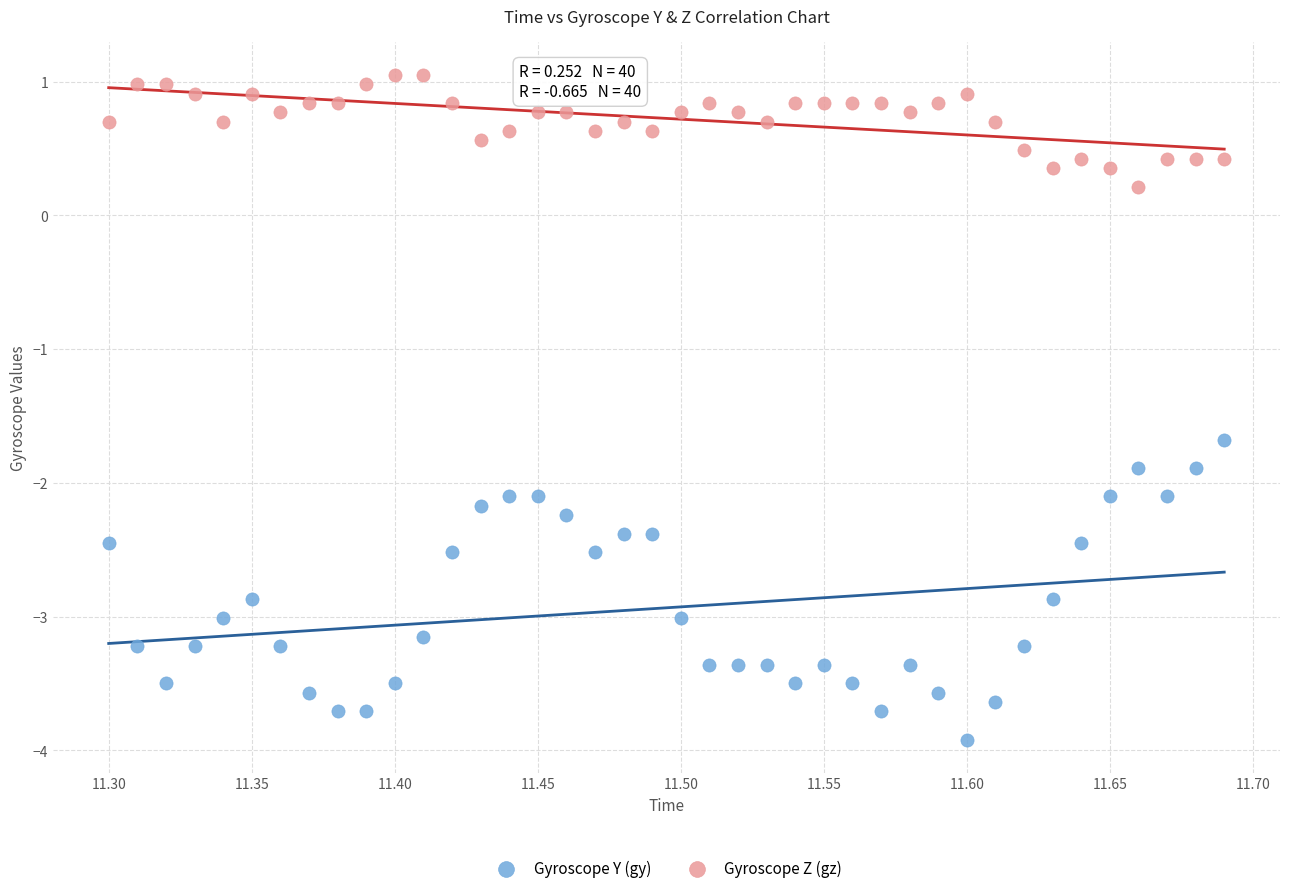

Across all data points, what is the range of X values (max minus min)?

0.4